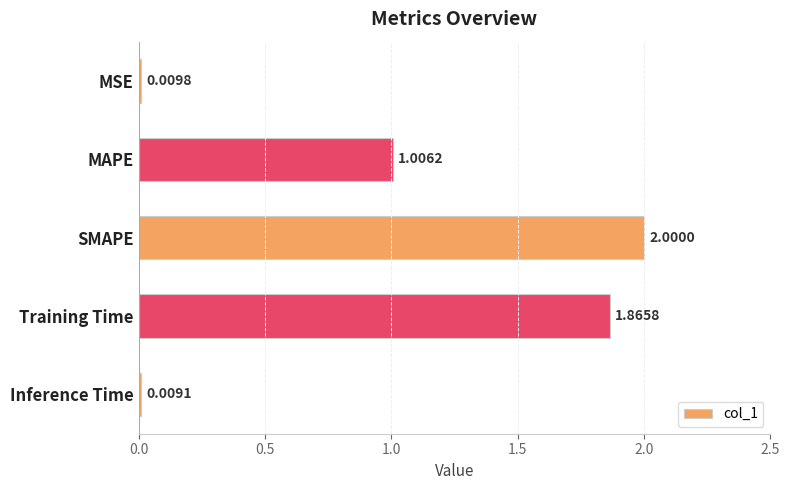

Between SMAPE and MSE, which is larger?

SMAPE